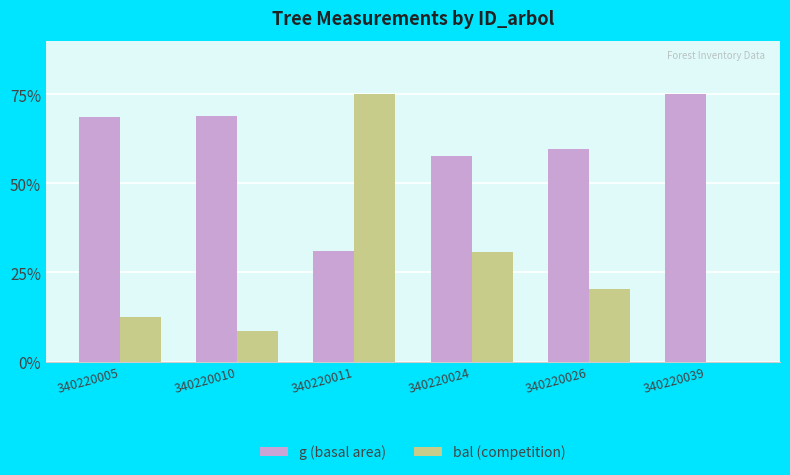

What is the sum of all g (basal area) values?

360.9